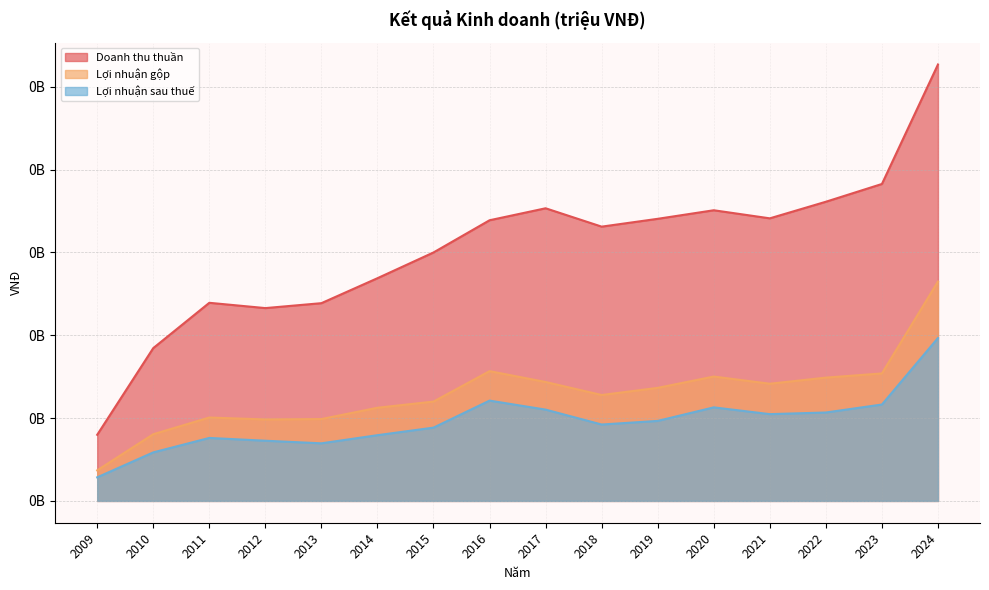

How many data points in Lợi nhuận sau thuế are above 96583501?

7